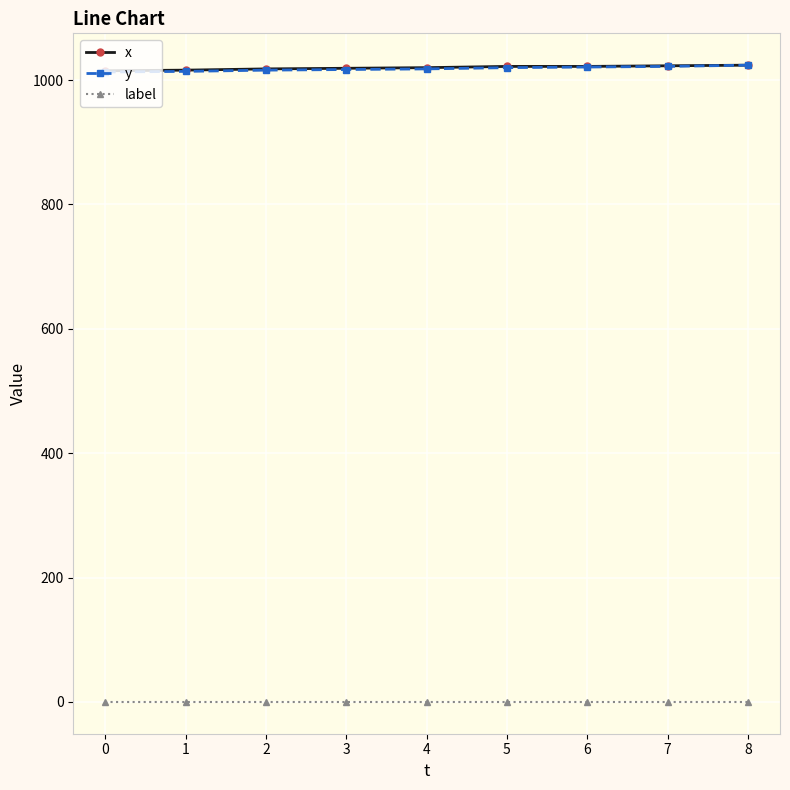

True or false: label and y intersect in this chart.

False